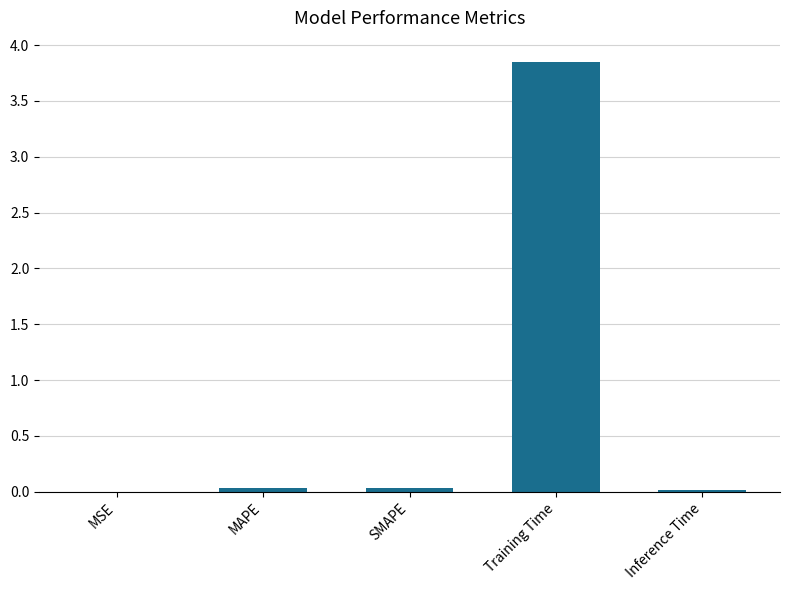

Which label corresponds to the largest value in the chart?

Training Time